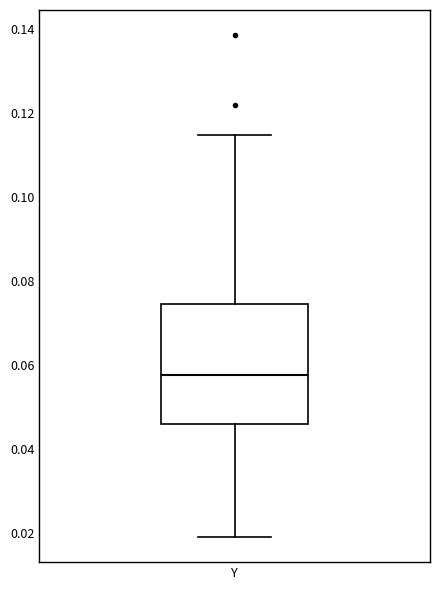

Transcribe this box plot: give where the median line is, the range the box spans, and where the two whiskers end, as read against the y-axis. The values are not printed on the chart, so give them approximately, as read against the axis.

median 0.058, box 0.046 to 0.074, whiskers 0.018 to 0.114